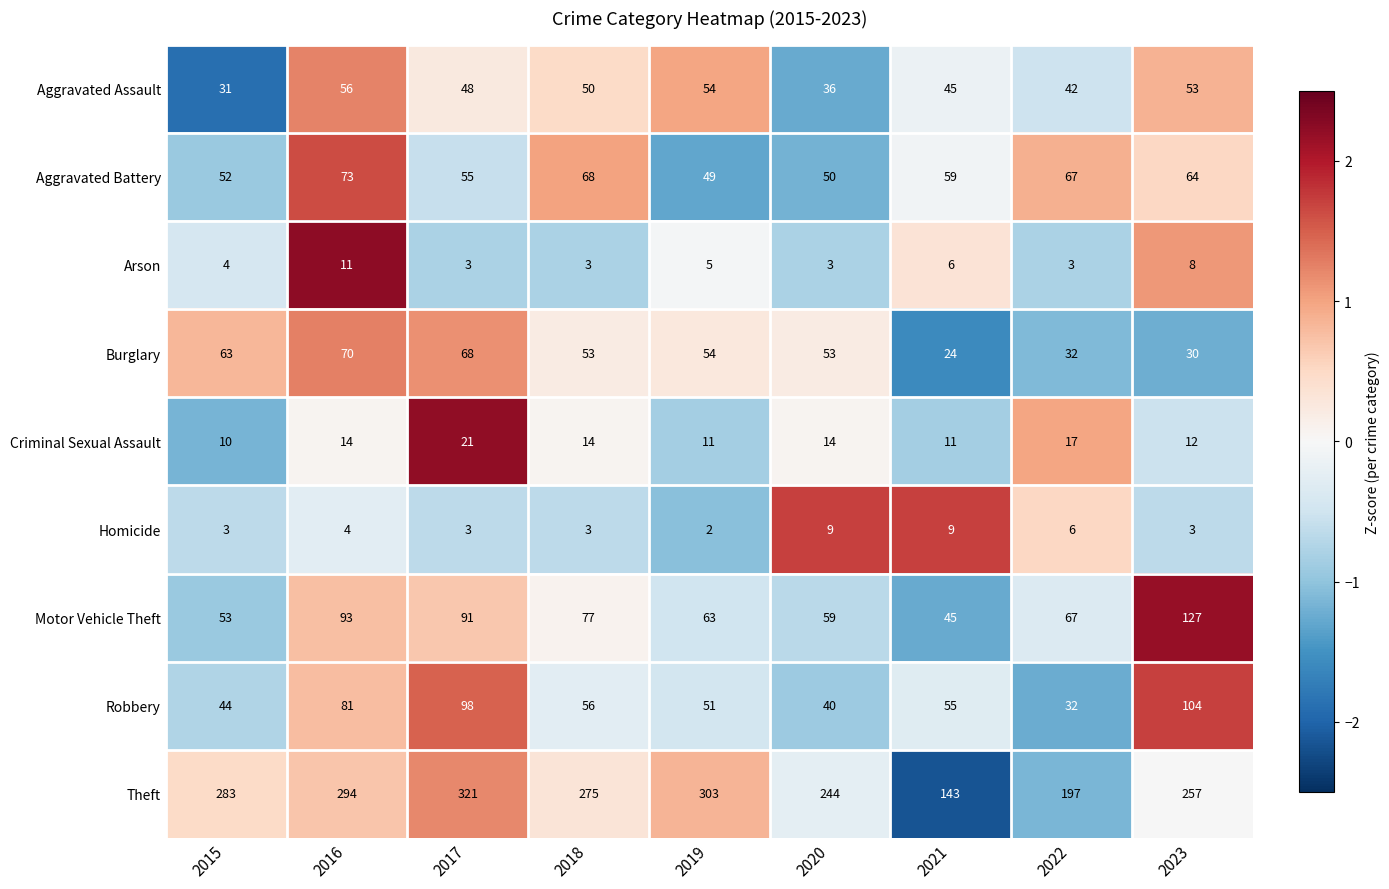

At which category is the sum across all series the highest?

2017